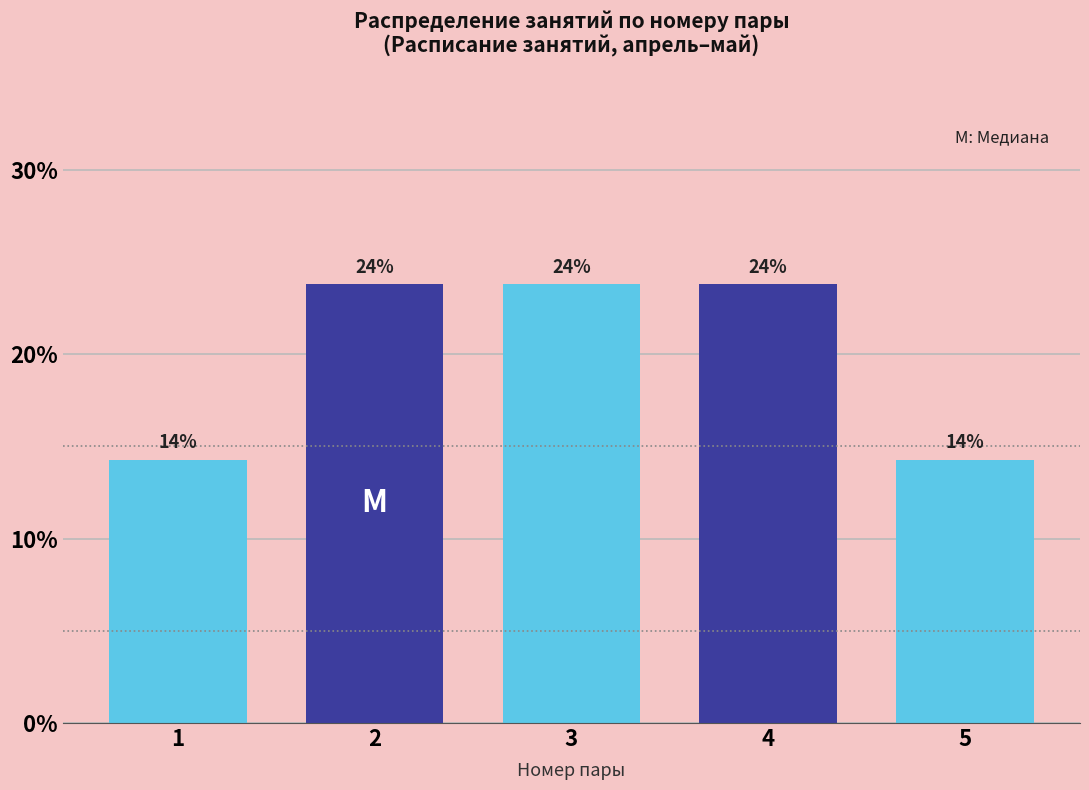

Does the chart contain any negative values?

No